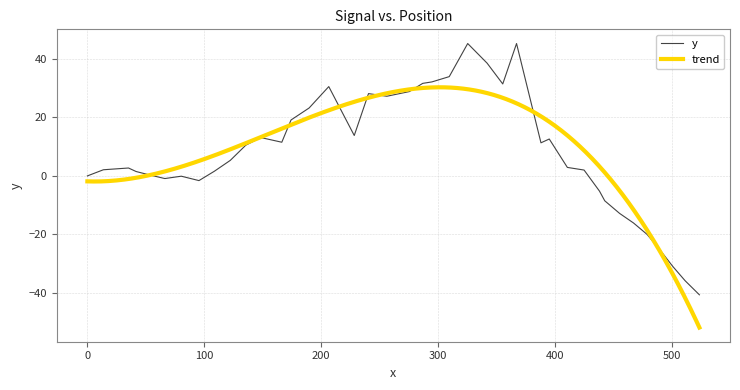

How many interior local peaks (higher than both neighbors) does the data have?

8